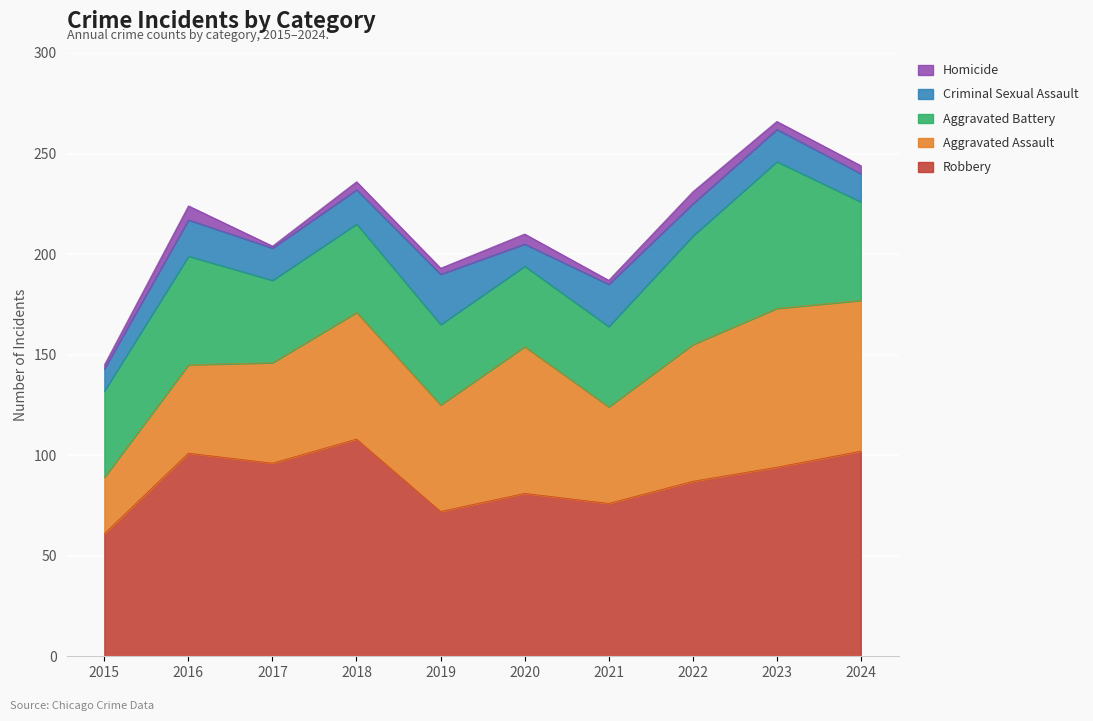

How many lines are shown in the chart?

5